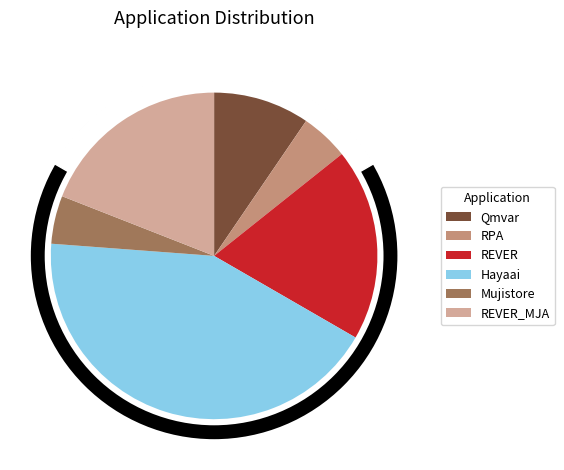

Which category has the smallest portion of the pie?

RPA